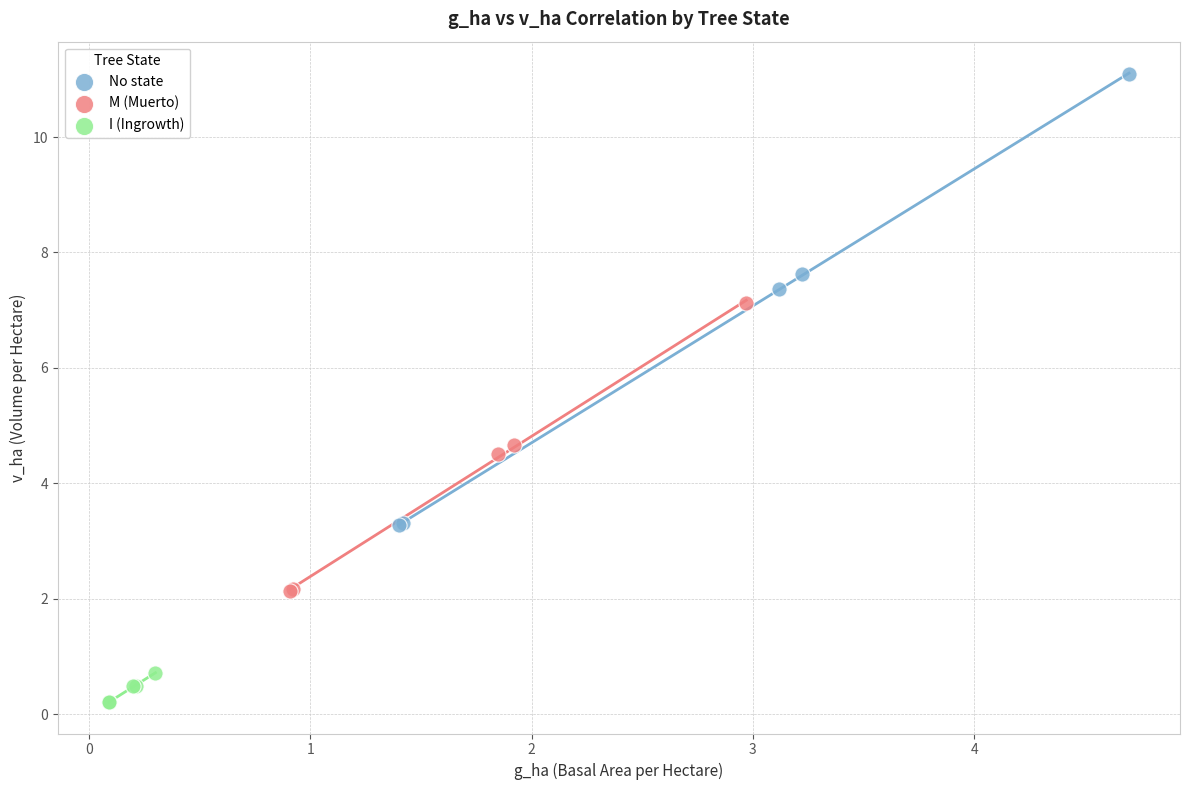

Which series reaches the maximum Y coordinate?

No state